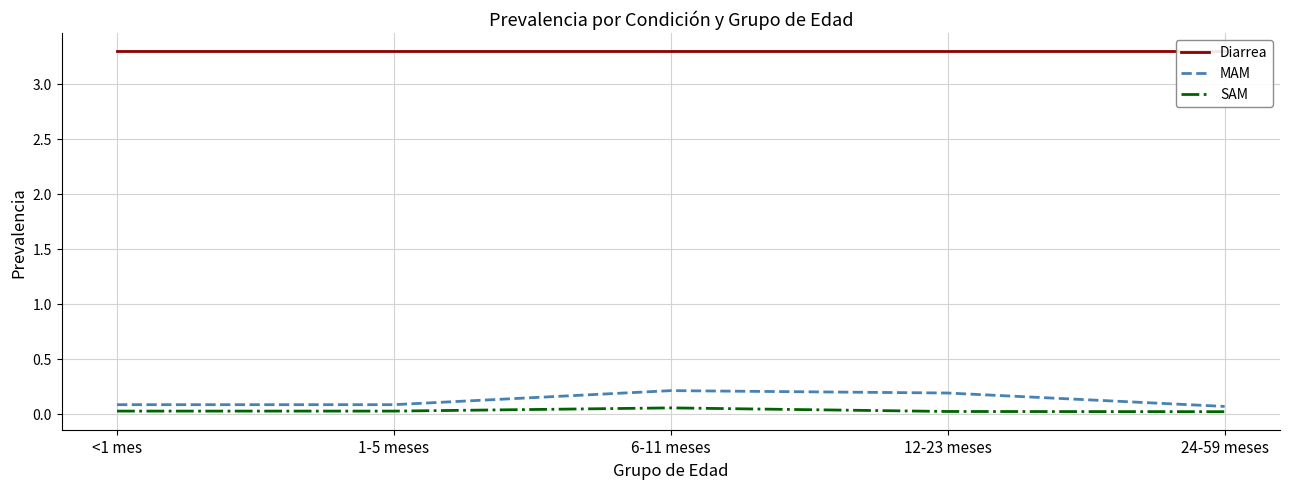

List the series in order of their peak value, highest first.

Diarrea, MAM, SAM